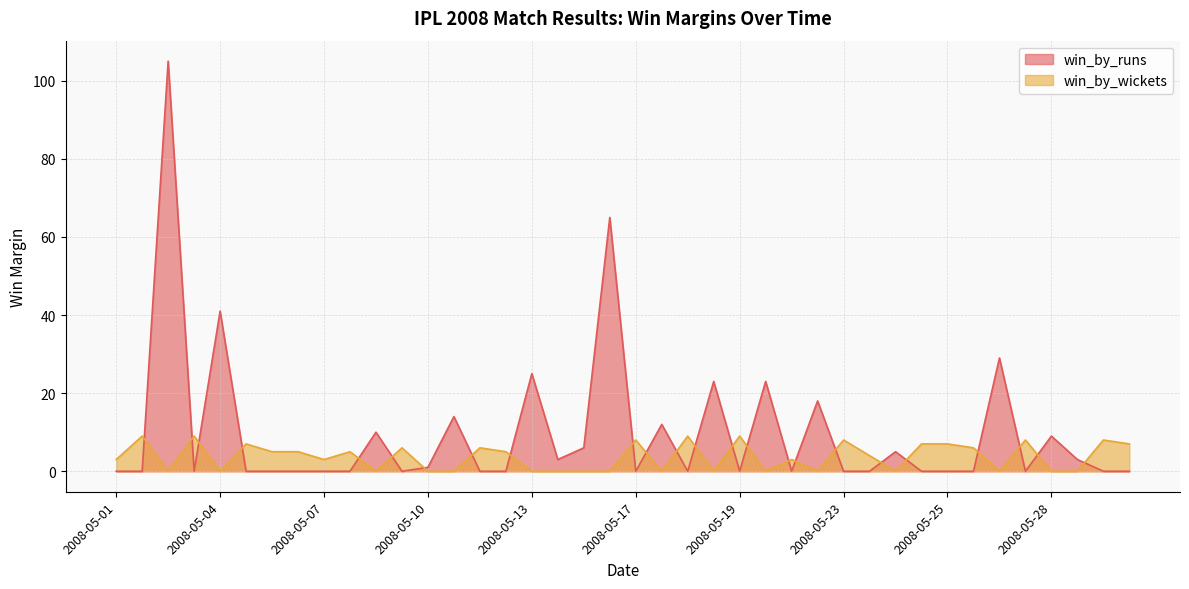

List the series in order of their overall mean, highest first.

win_by_runs, win_by_wickets